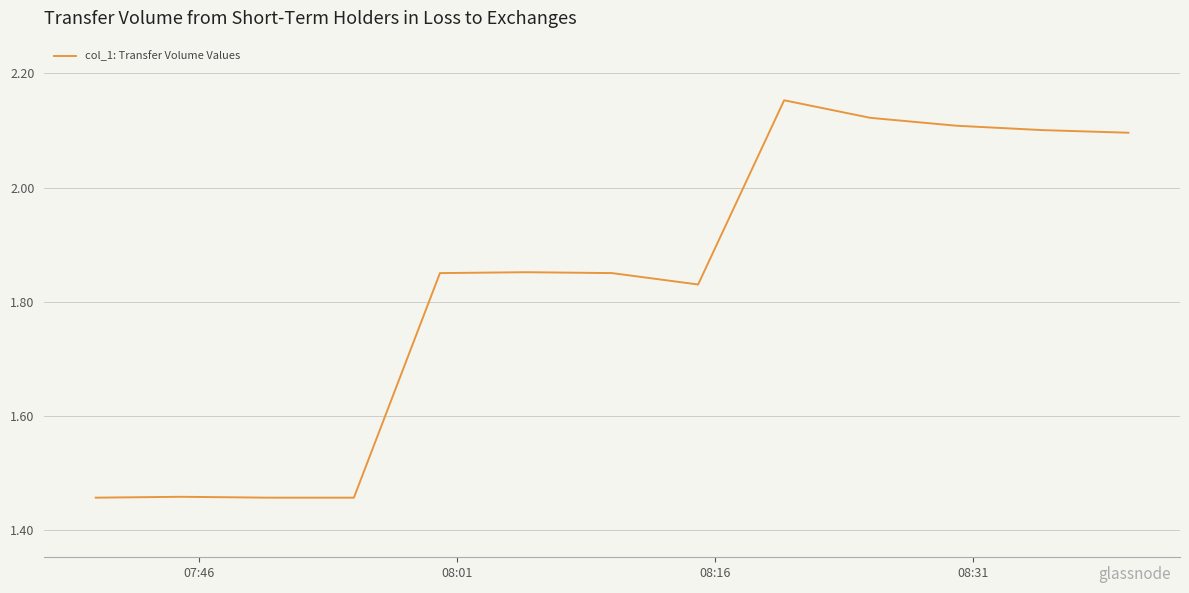

What is the difference between the maximum and second lowest values?

0.7